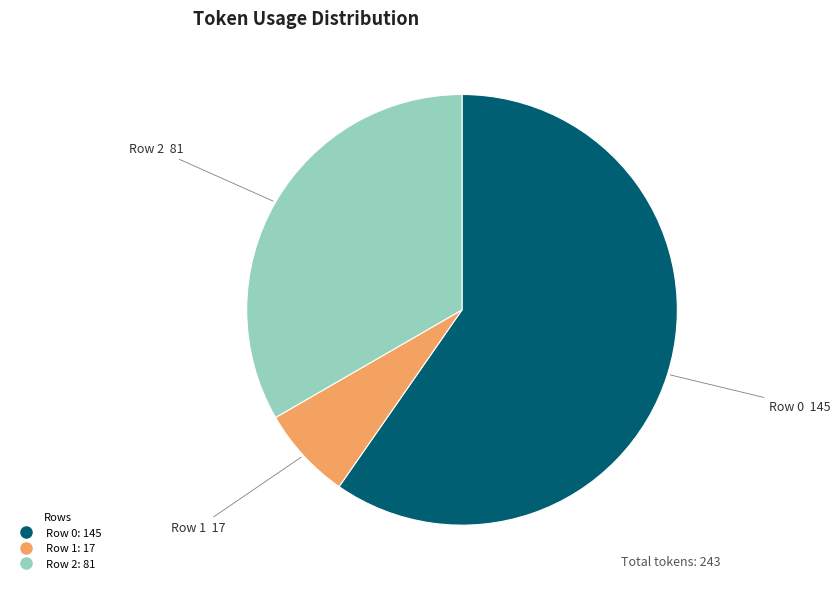

Combined, do Row 1 and Row 0 account for over 50%?

Yes